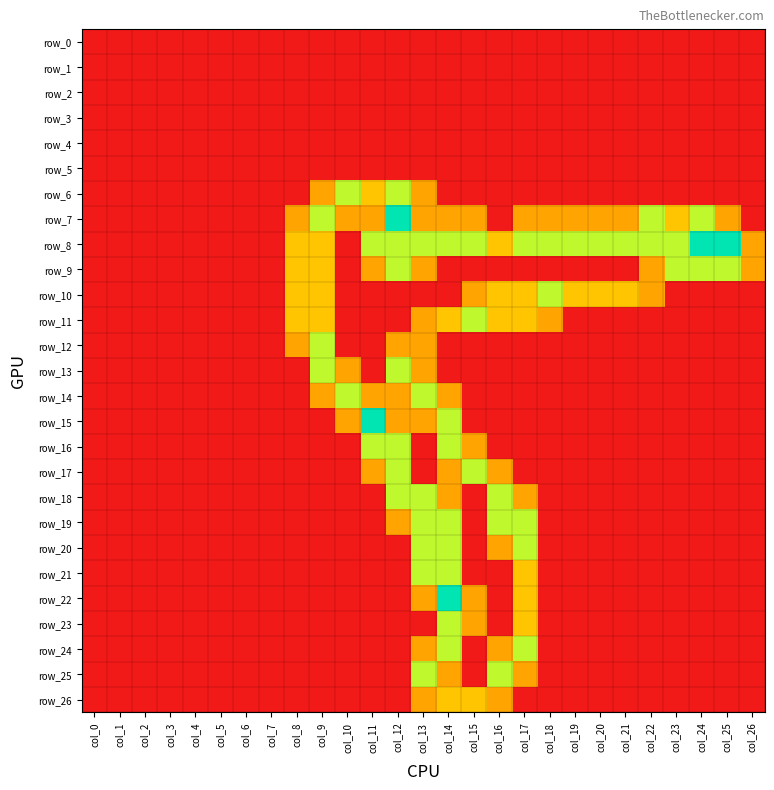

At how many categories does at least one series exceed 0?

19